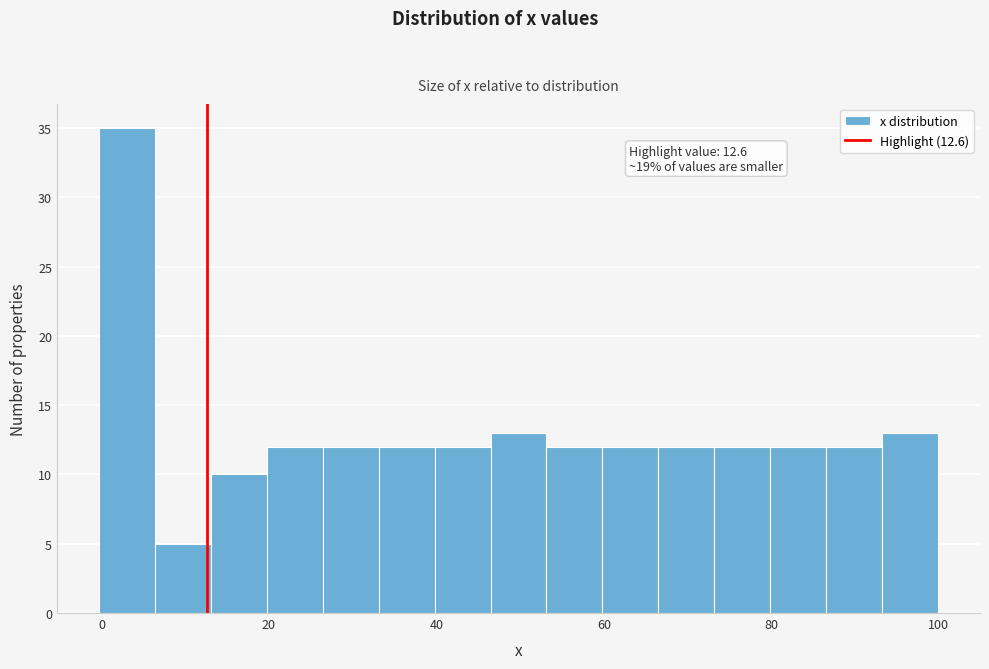

Read against the x-axis, roughly where is the centre of the tallest bar?

4